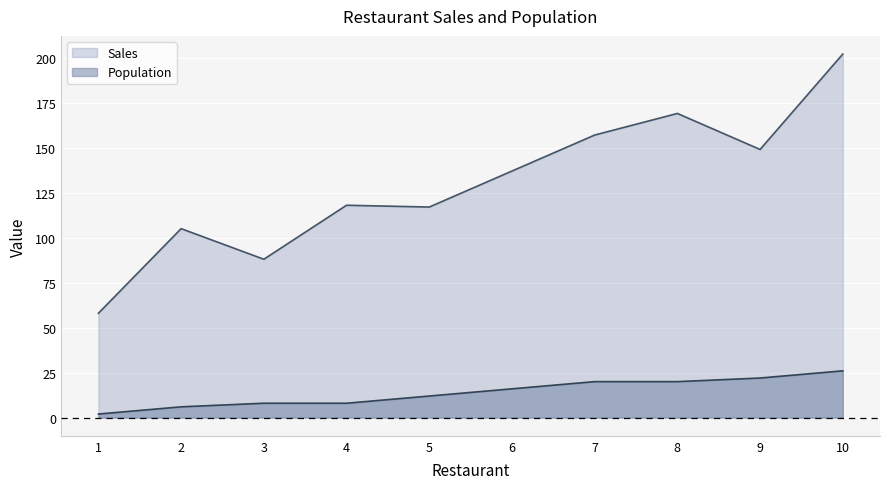

True or false: Sales and Population intersect in this chart.

False